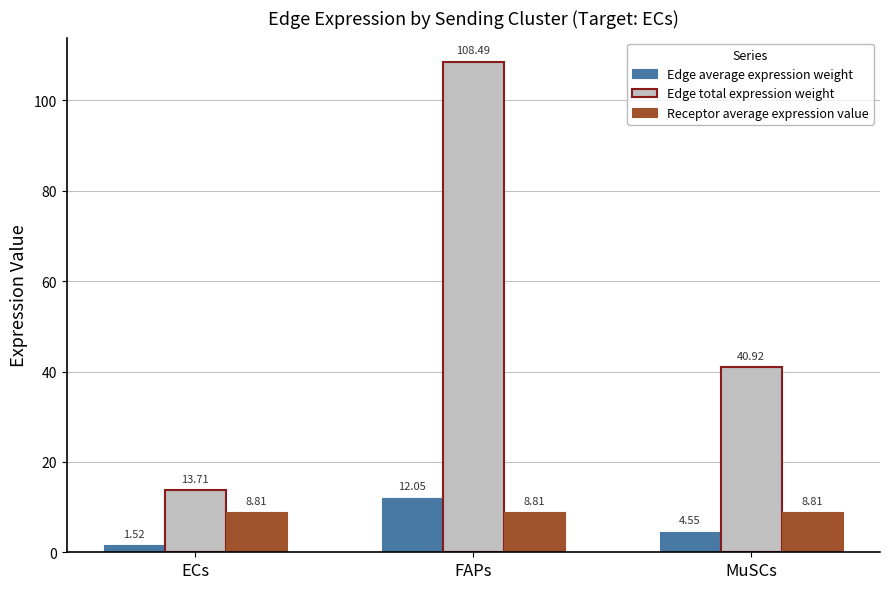

Which series changed the most between FAPs and MuSCs?

Edge total expression weight